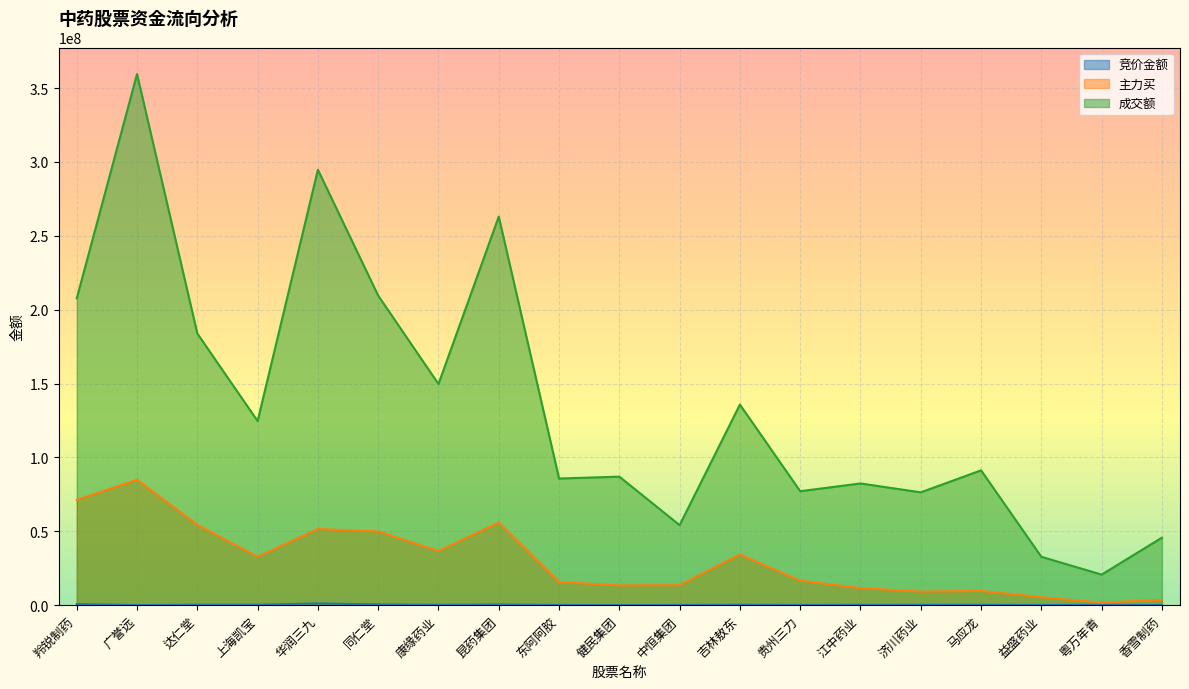

The value of 主力买 at 广誉远 is 84889359. True or false?

True